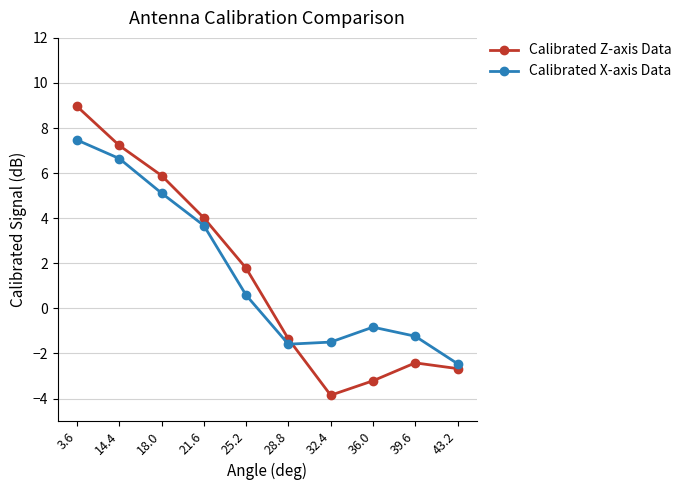

Rank the categories by Calibrated Z-axis Data value from highest to lowest.

3.6, 14.4, 18.0, 21.6, 25.2, 28.8, 39.6, 43.2, 36.0, 32.4